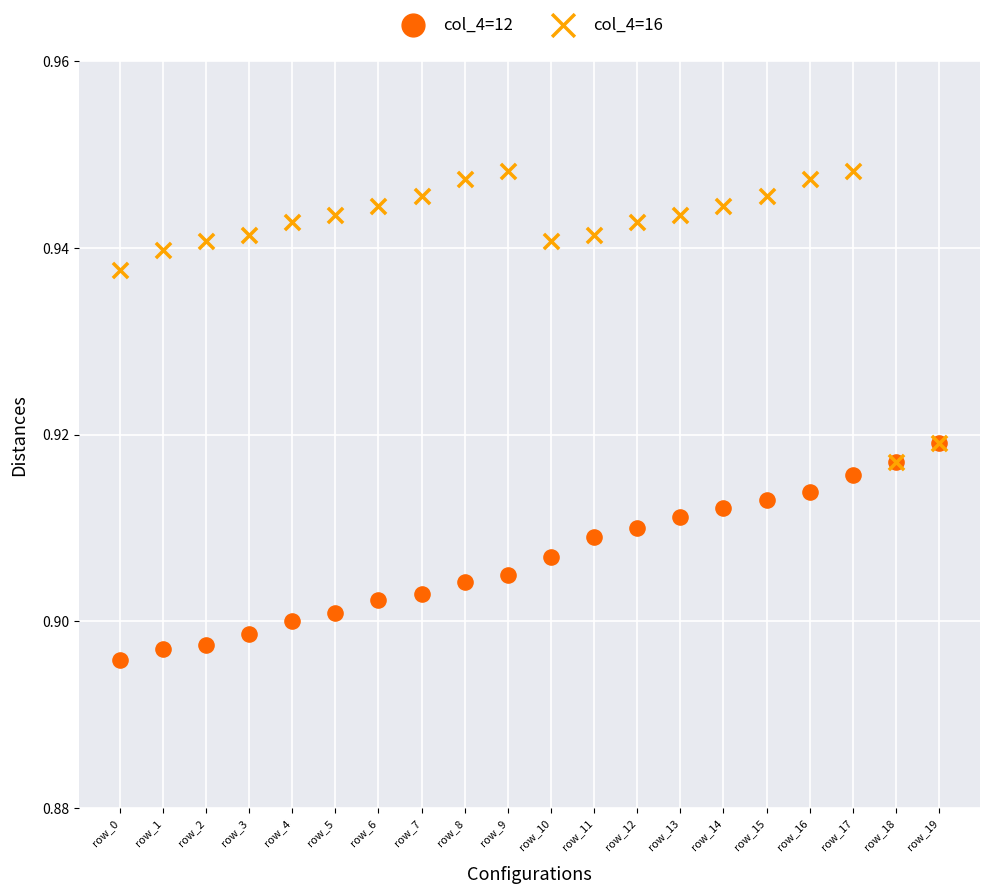

Which series has the largest Y range (max minus min)?

col_4=16